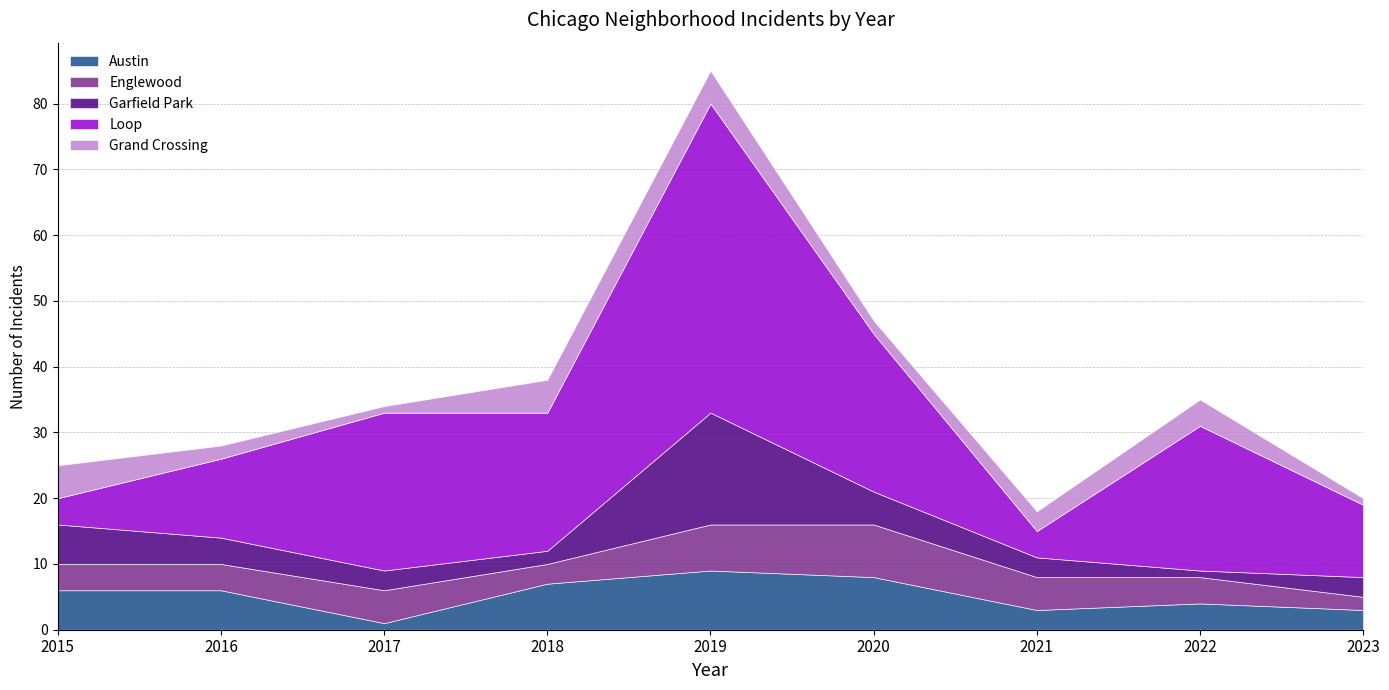

What is the total value across all series at 2016?

28